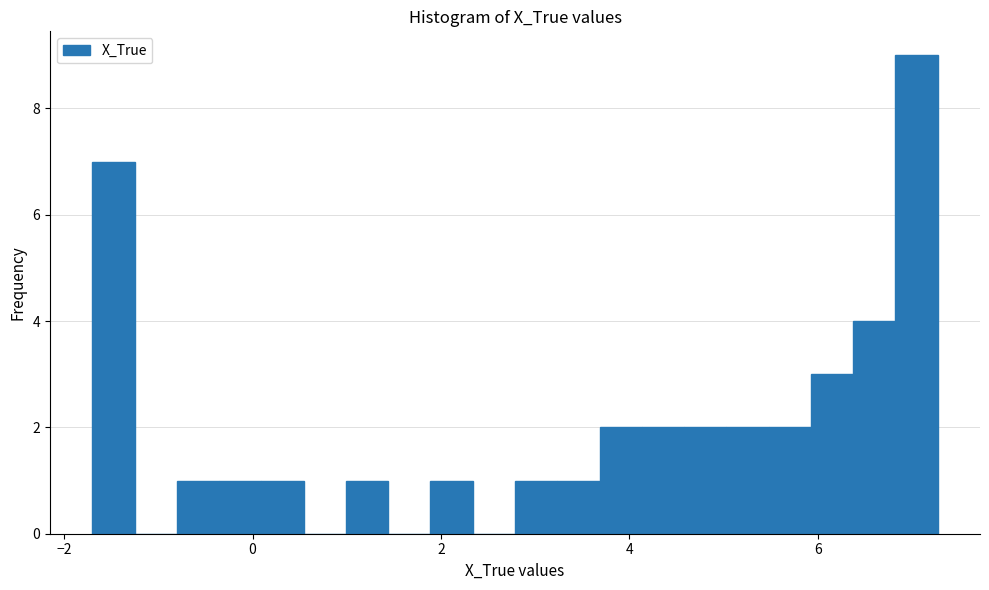

Read against the x-axis, roughly where is the centre of the tallest bar?

7.0